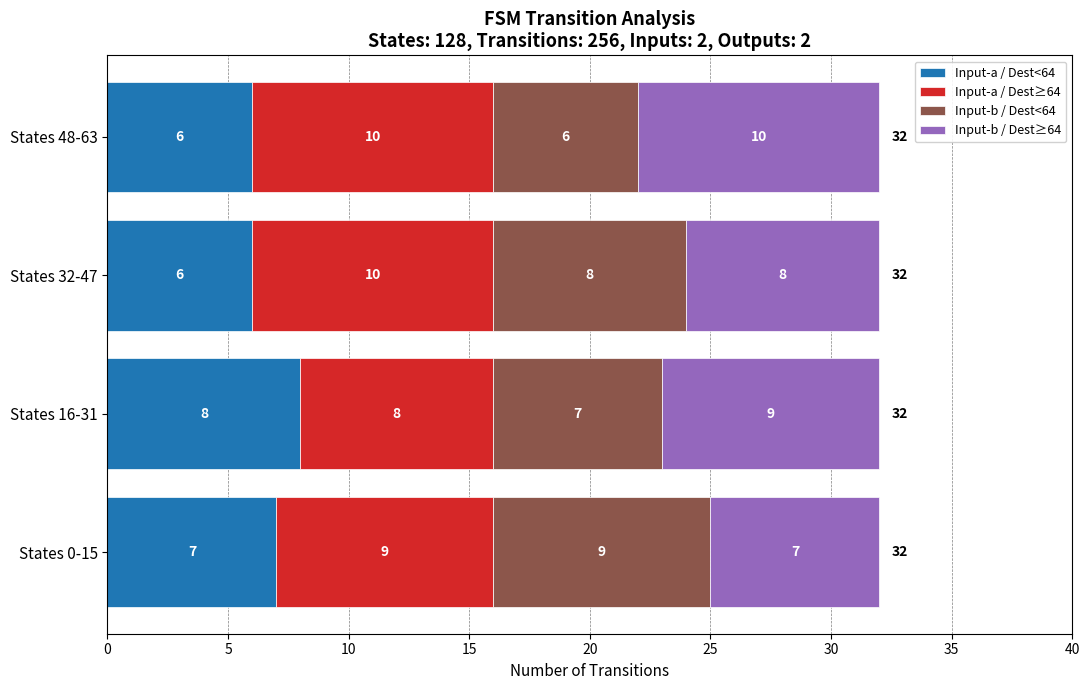

What are all the series names shown in the legend?

Input-a / Dest<64, Input-a / Dest≥64, Input-b / Dest<64, Input-b / Dest≥64